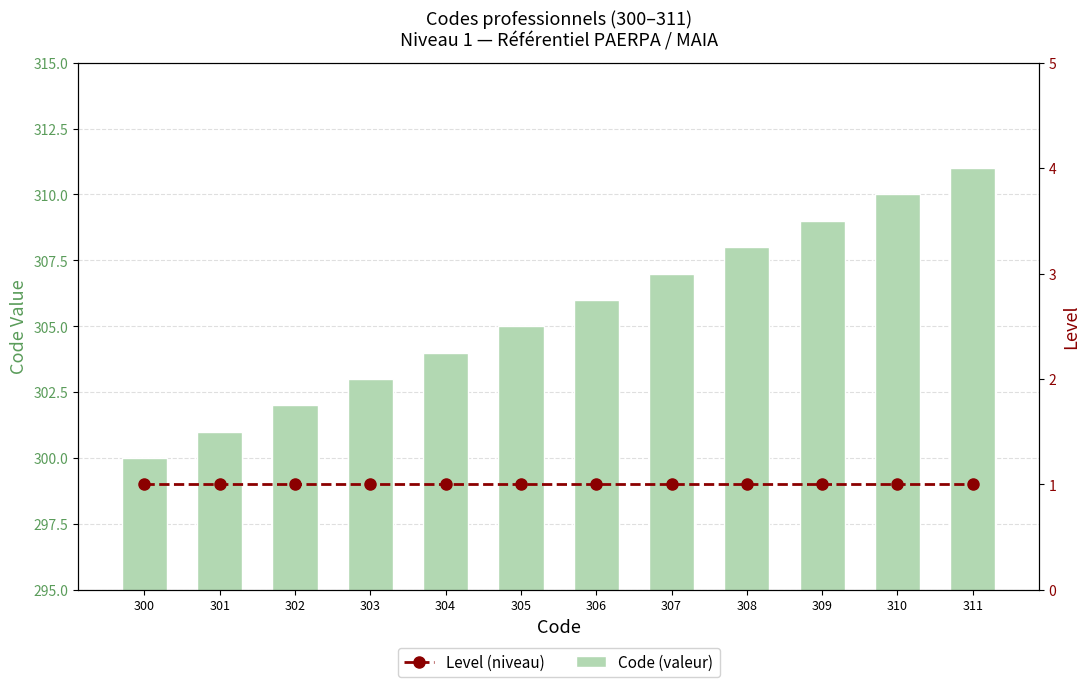

Is it true that Level equals 1 at 311?

True